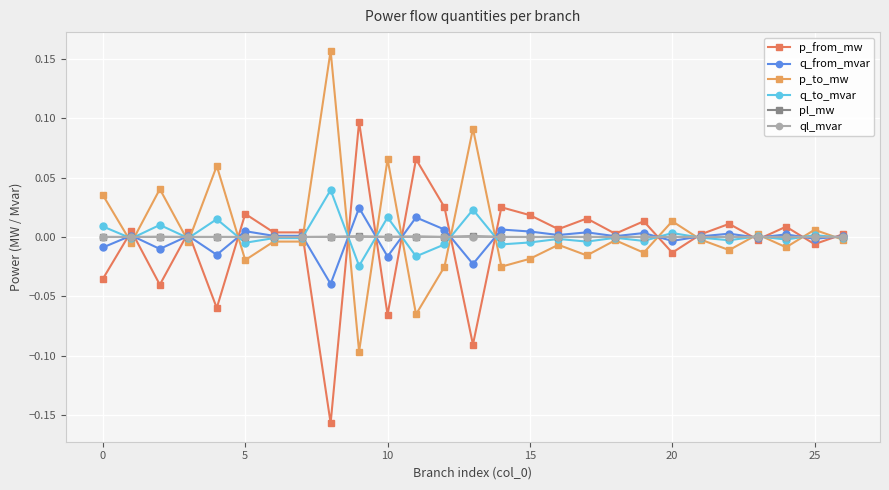

How many categories are shown in the chart?

27